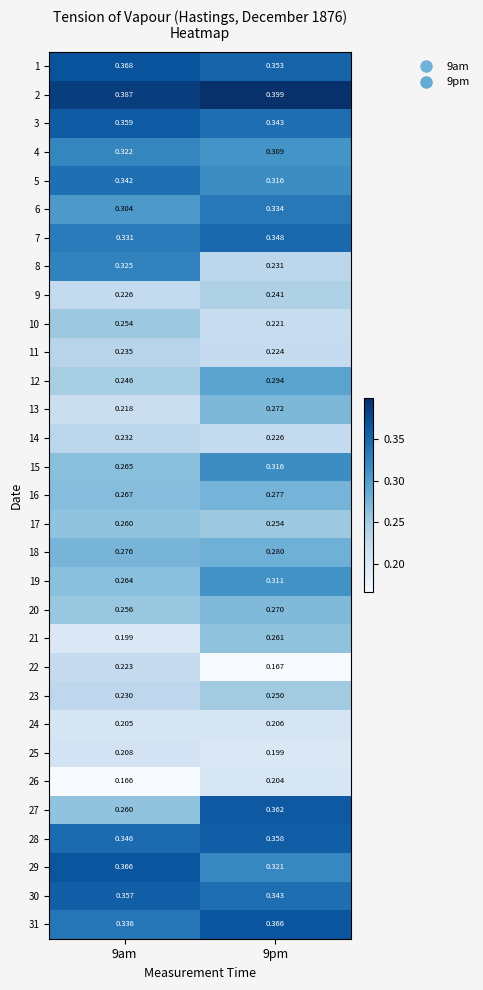

Is the value of 21 at 9pm greater than the value of 8 at 9am?

No